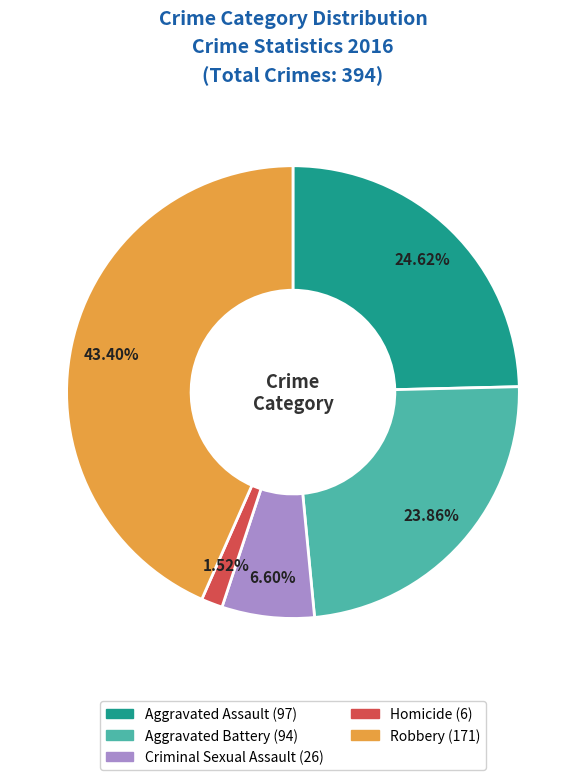

Rank the categories by value from lowest to highest.

Homicide, Criminal Sexual Assault, Aggravated Battery, Aggravated Assault, Robbery